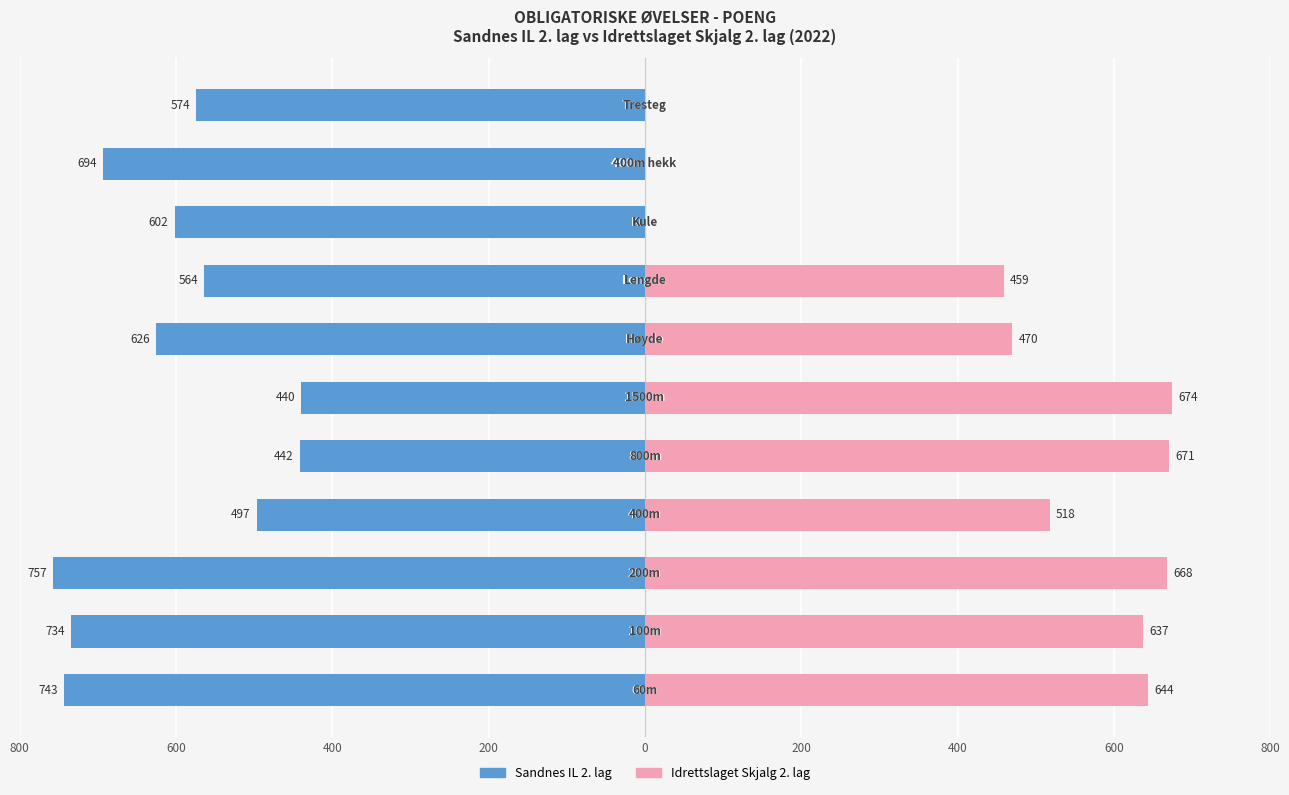

What are all the series names shown in the legend?

Sandnes IL 2. lag, Idrettslaget Skjalg 2. lag